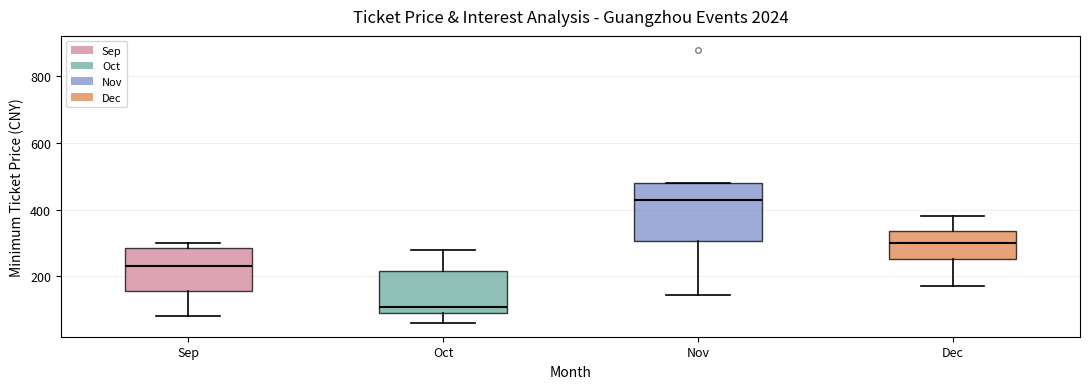

Where is the upper edge of the box for Oct on the y-axis? The values are not printed on the chart, so give them approximately, as read against the axis.

220